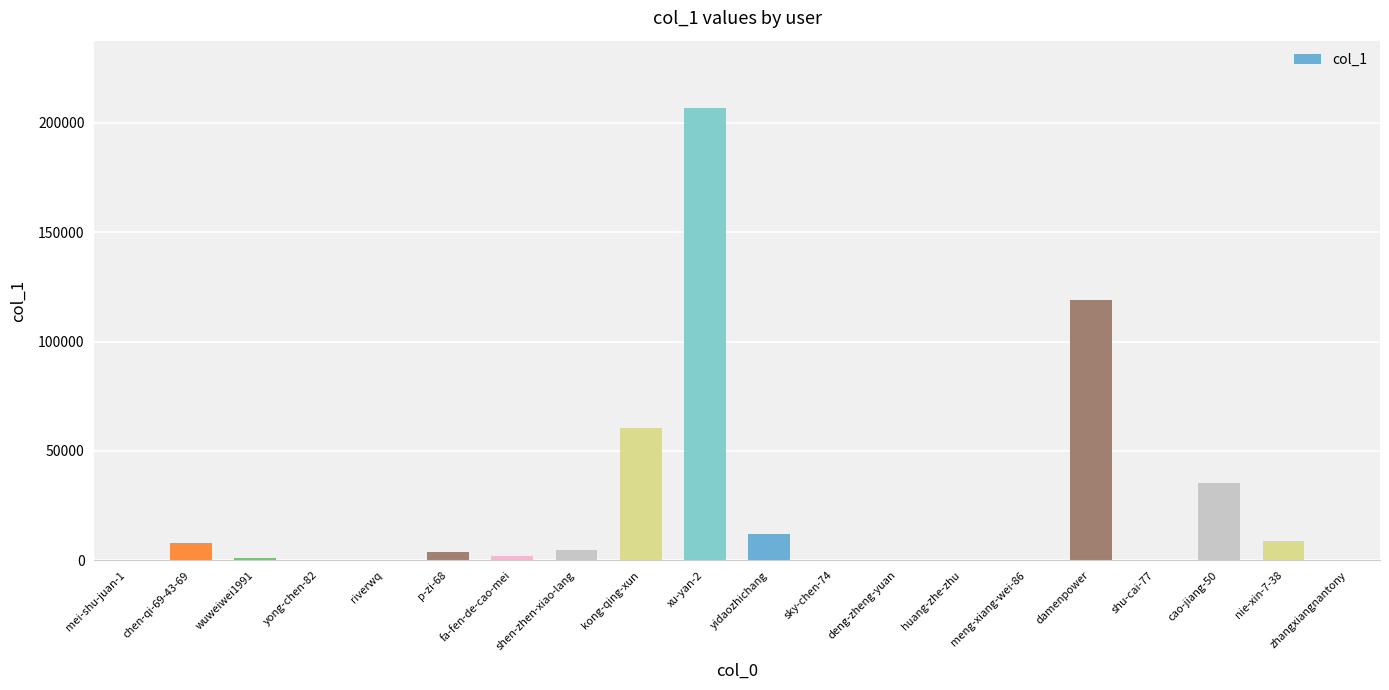

Does the chart contain stacked bars?

No